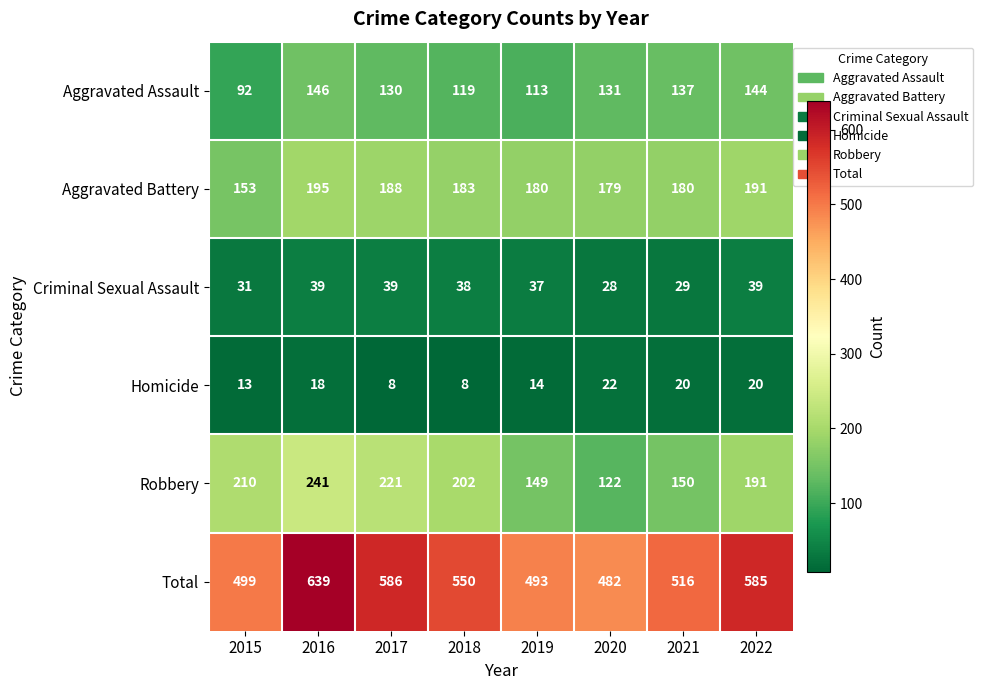

The Total series shows 586 at 2017. True or false?

True